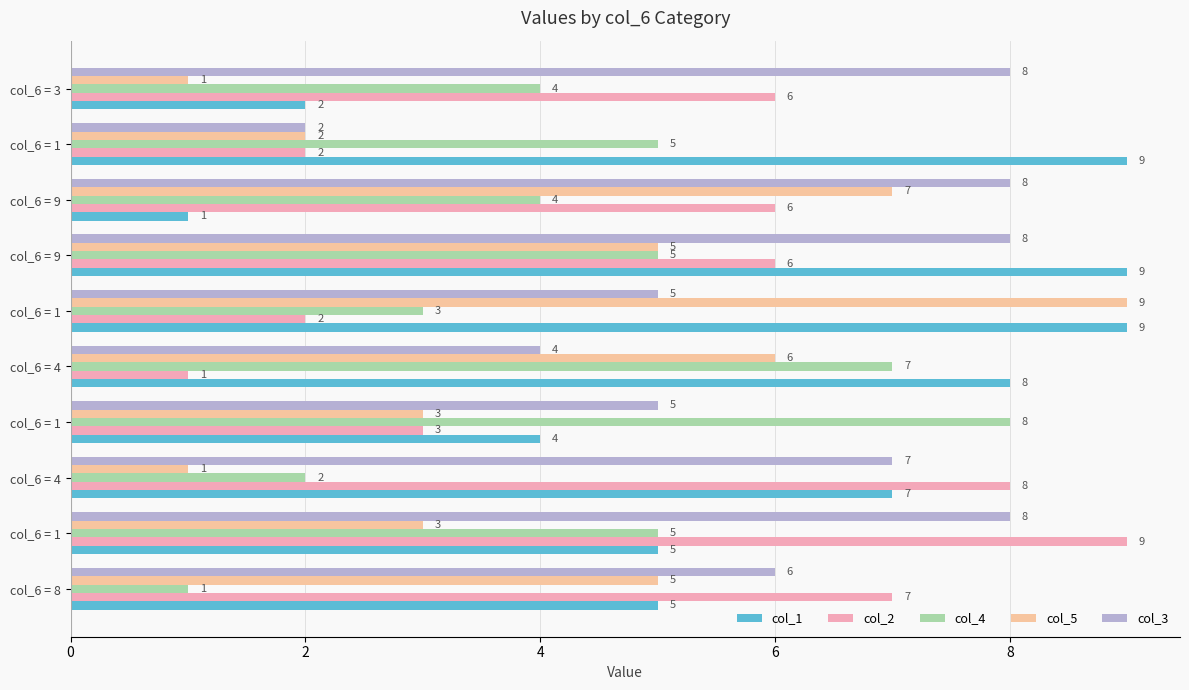

How many distinct data groups are displayed?

5